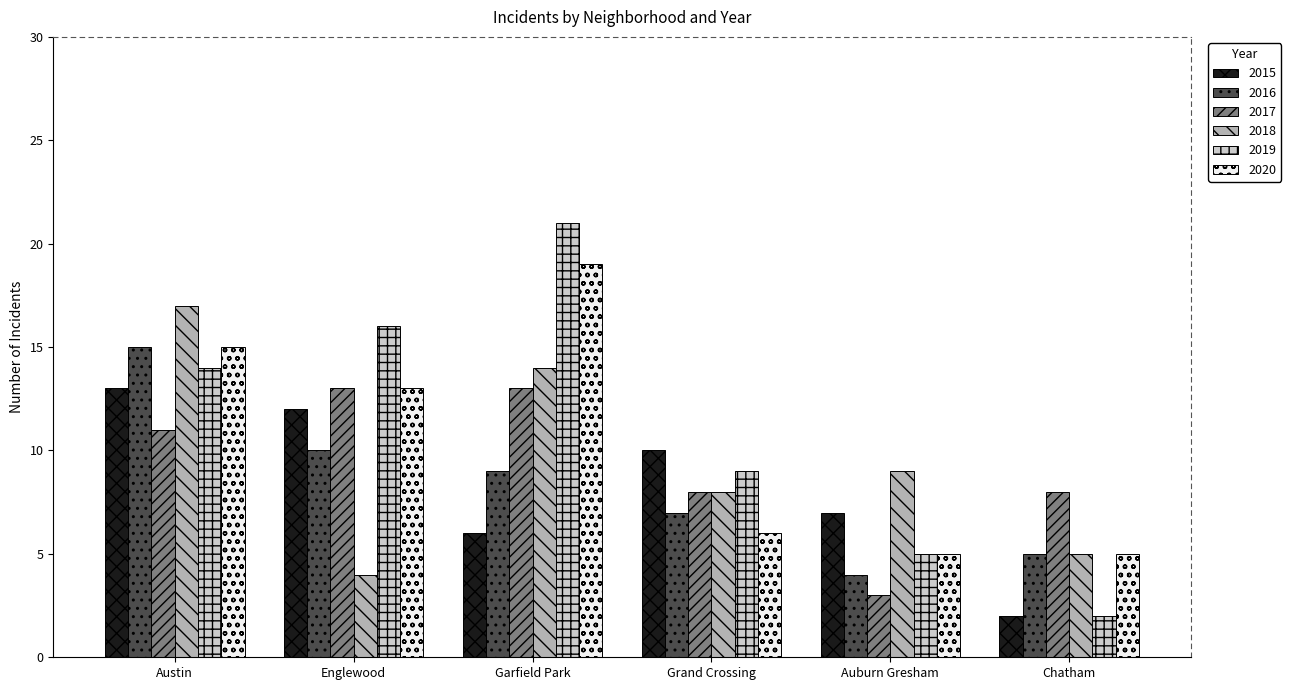

What is the label of the 4th bar from the right?

Garfield Park